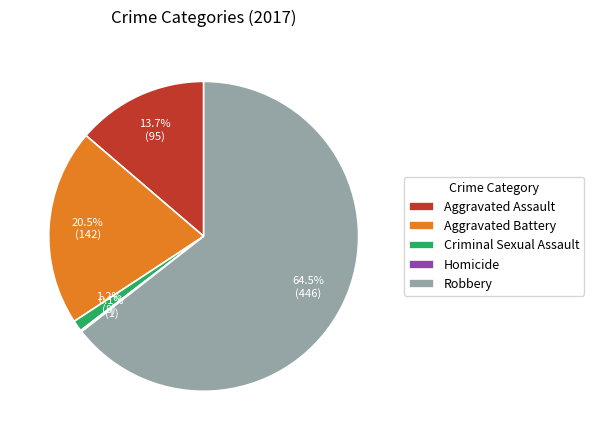

Does any single category account for the majority?

Yes